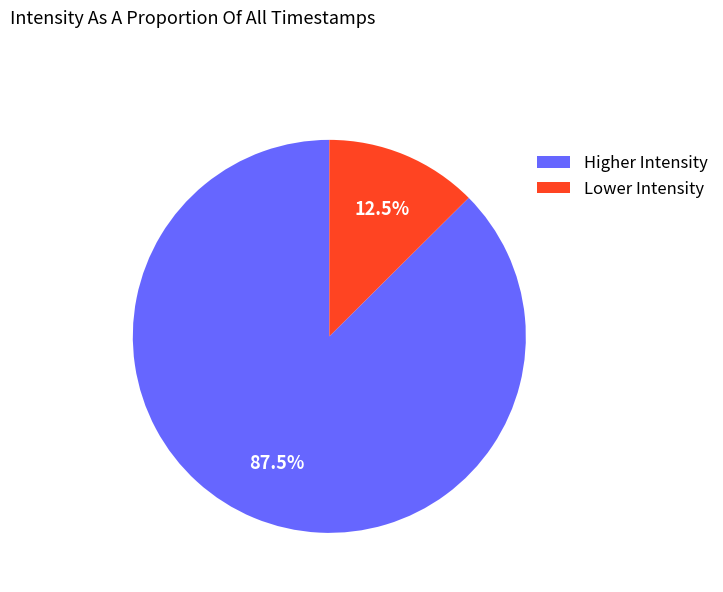

Which category has the smallest portion of the pie?

Lower Intensity